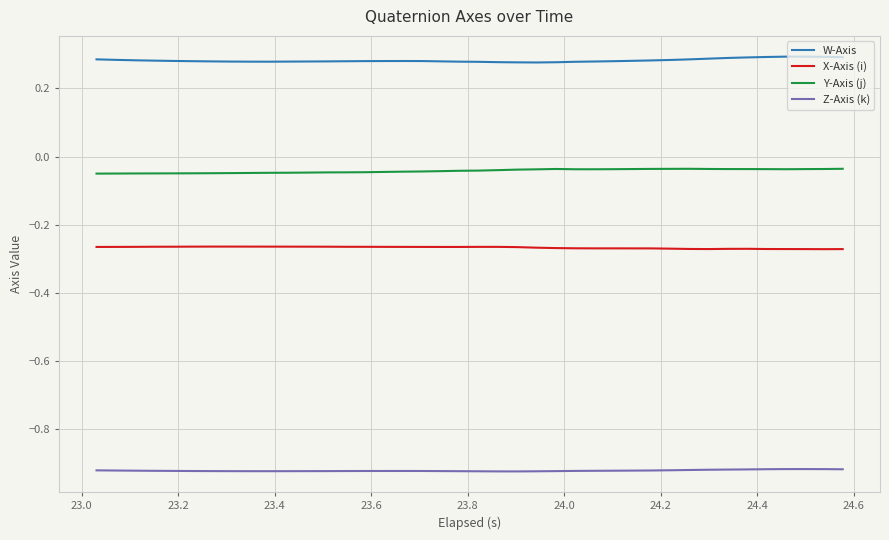

True or false: W-Axis and Y-Axis (j) cross at least once.

False